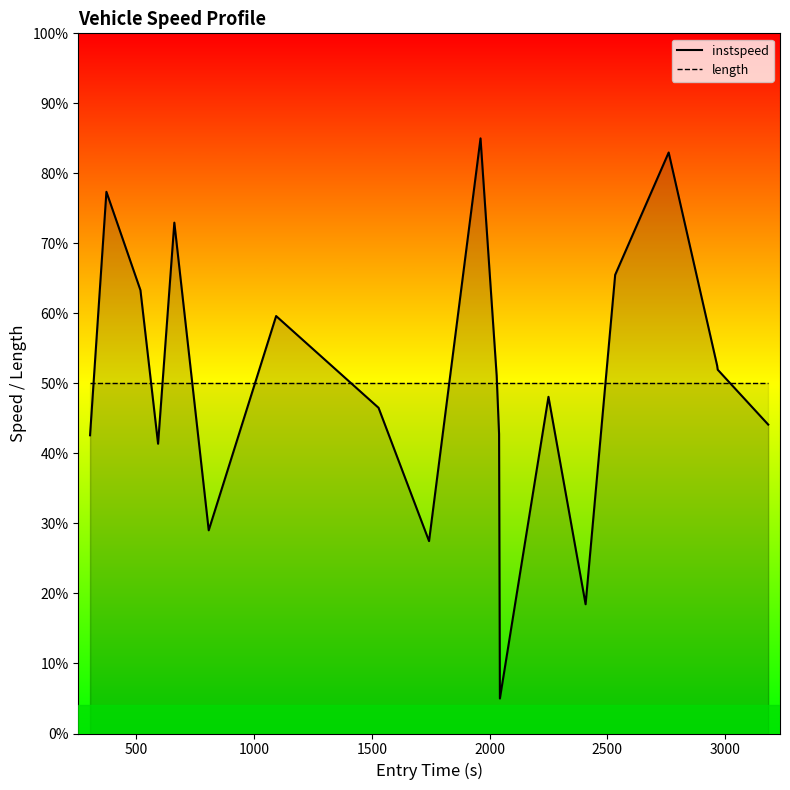

What is the value of the instspeed_line point at the 4th from the left?

41.4